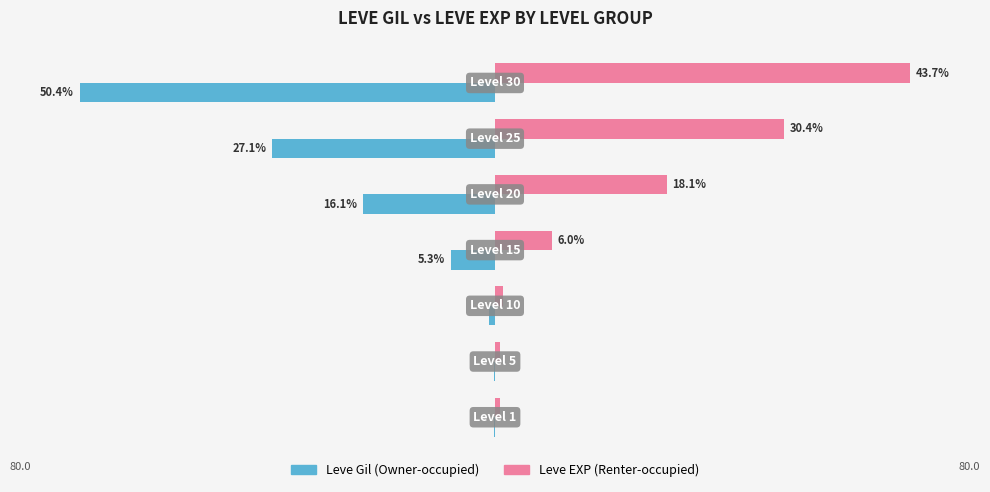

Which series has the widest spread of values?

Leve Gil (Owner-occupied)